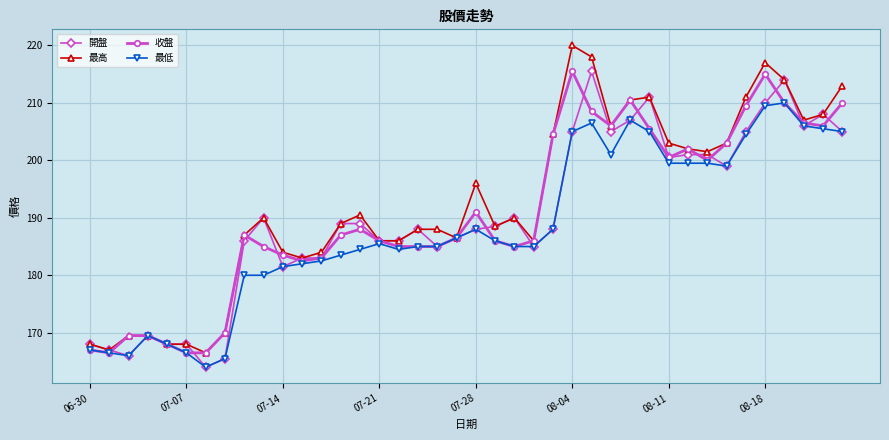

What is the value of the 最低 point at the 36th from the left?

209.5